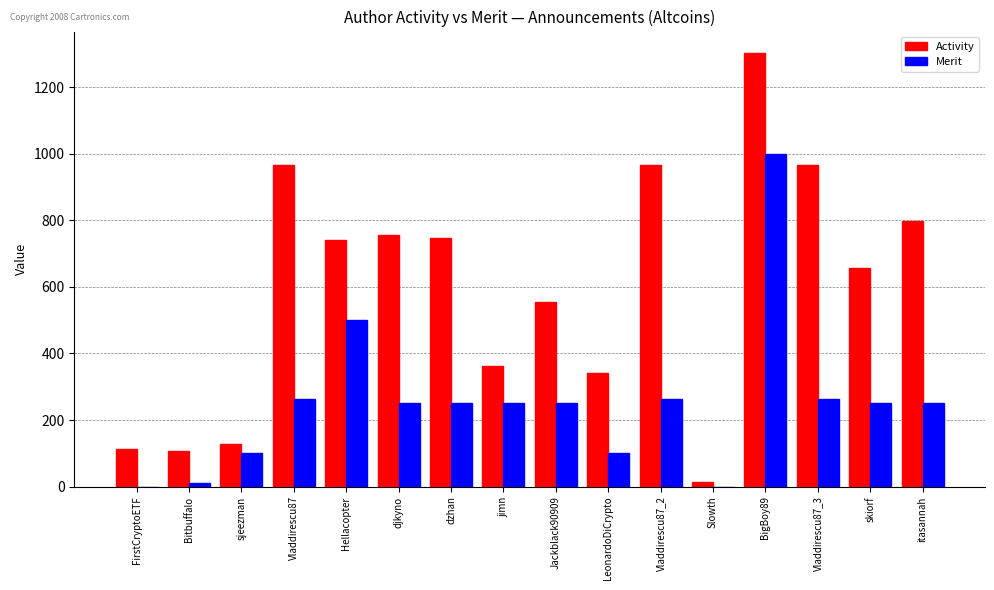

What is the sum of all Activity values?

9518